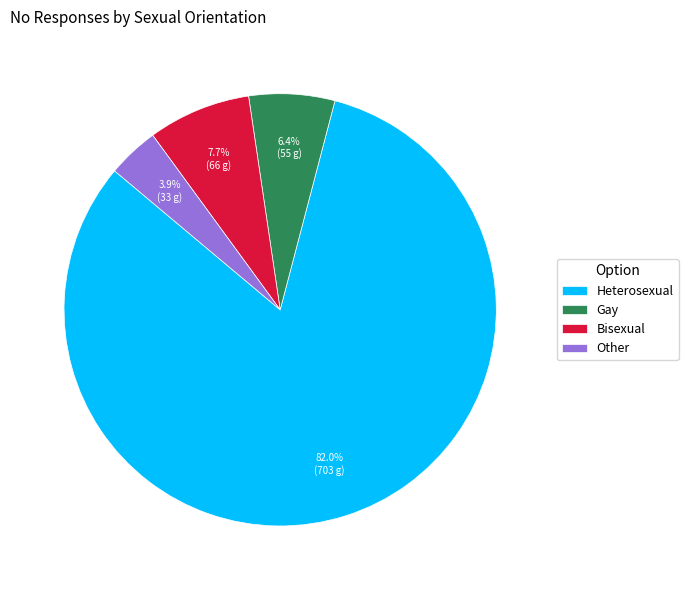

What is the smallest slice in the pie chart?

Other